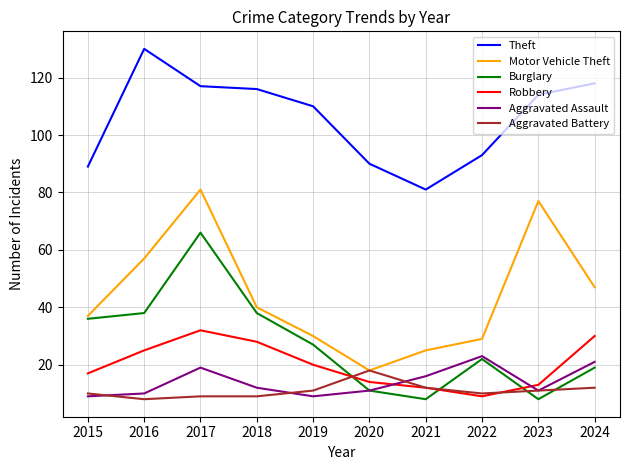

What is the difference between the maximum and second lowest values in the Burglary series?

58